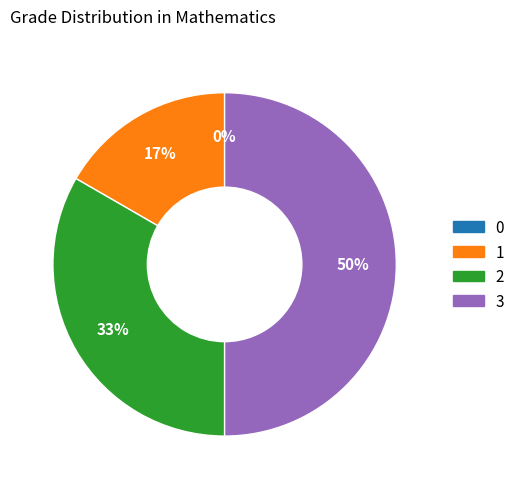

Is it true that 3 is 50% of the pie?

True